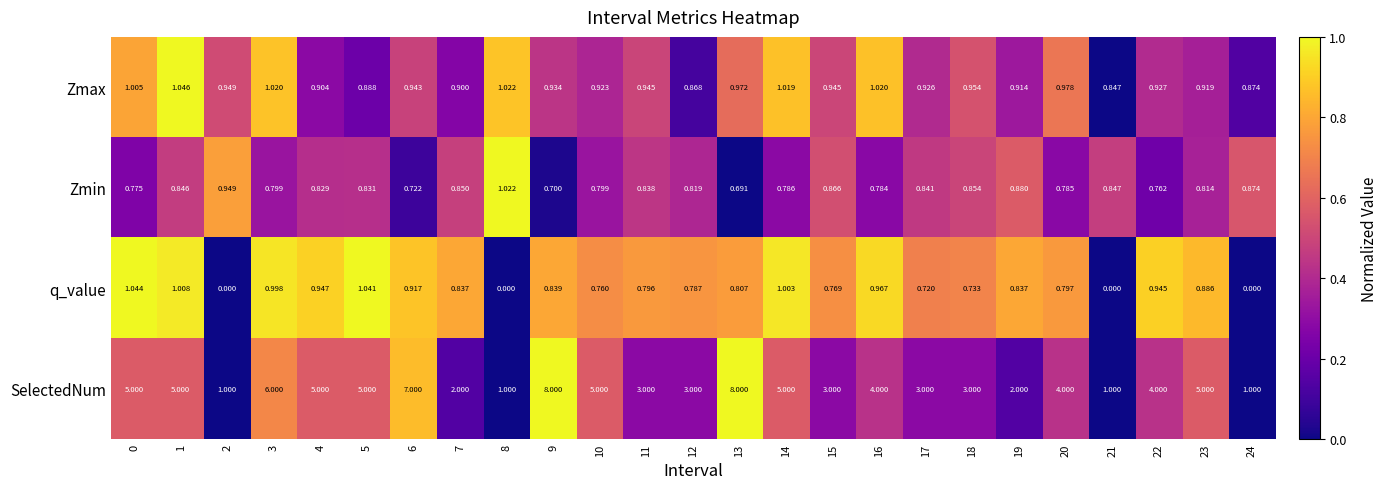

How many categories are shown in the chart?

25